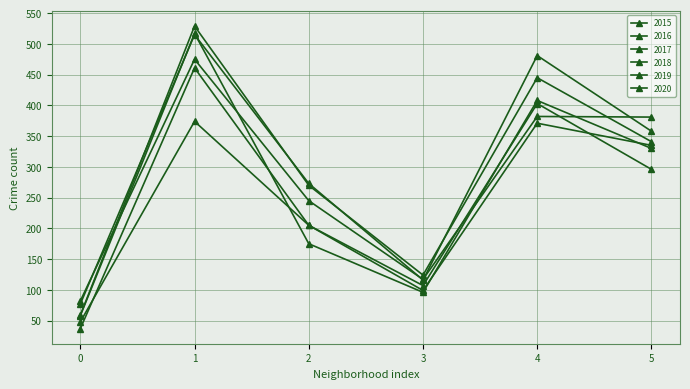

Which series has the widest spread of values?

2017